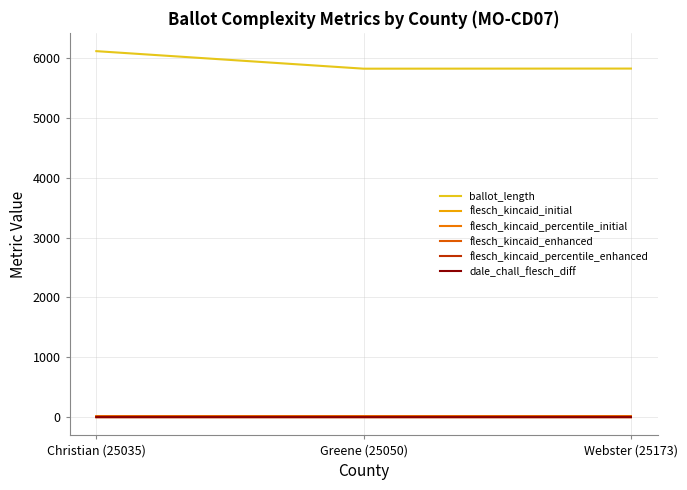

How many lines are shown in the chart?

6